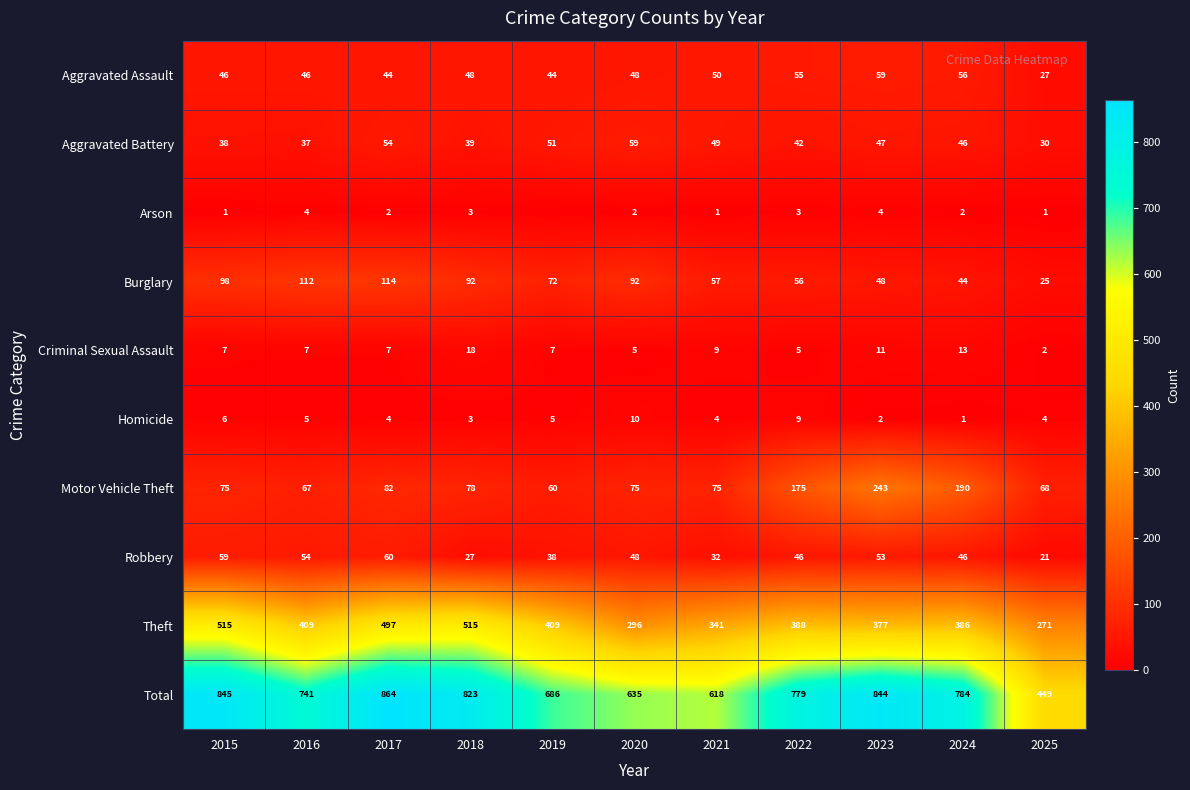

What is the difference between the highest and lowest values at 2025?

448